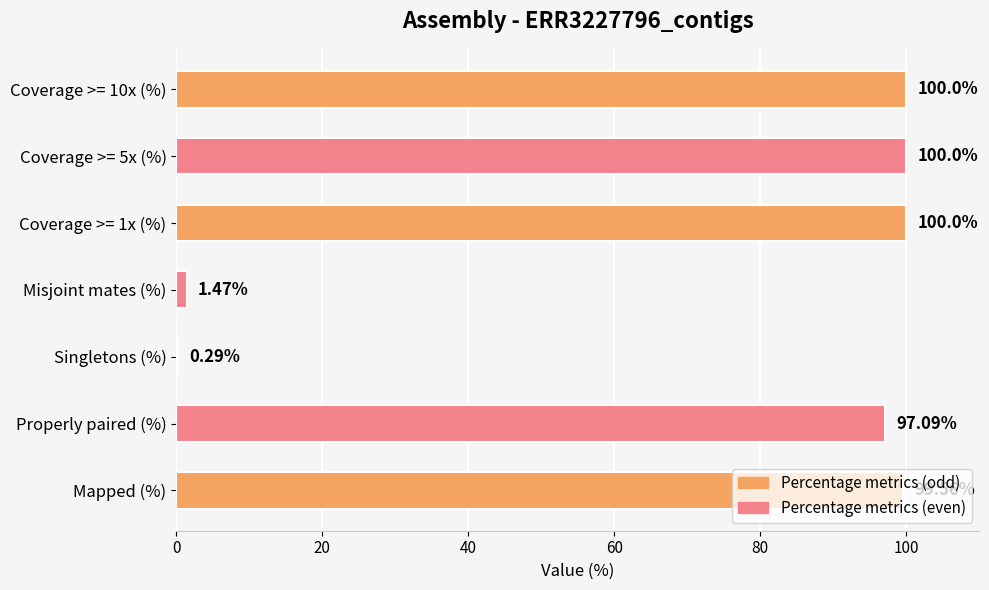

Where is the data nearest to the value 50?

Properly paired (%)